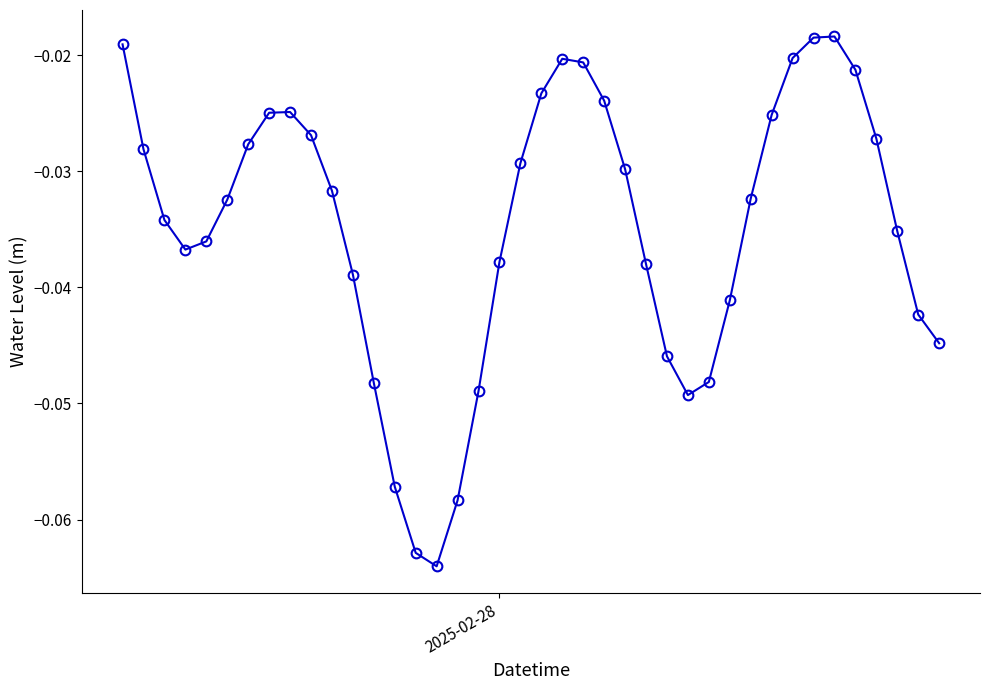

How many points are lower than both their immediate neighbors (excluding endpoints)?

3